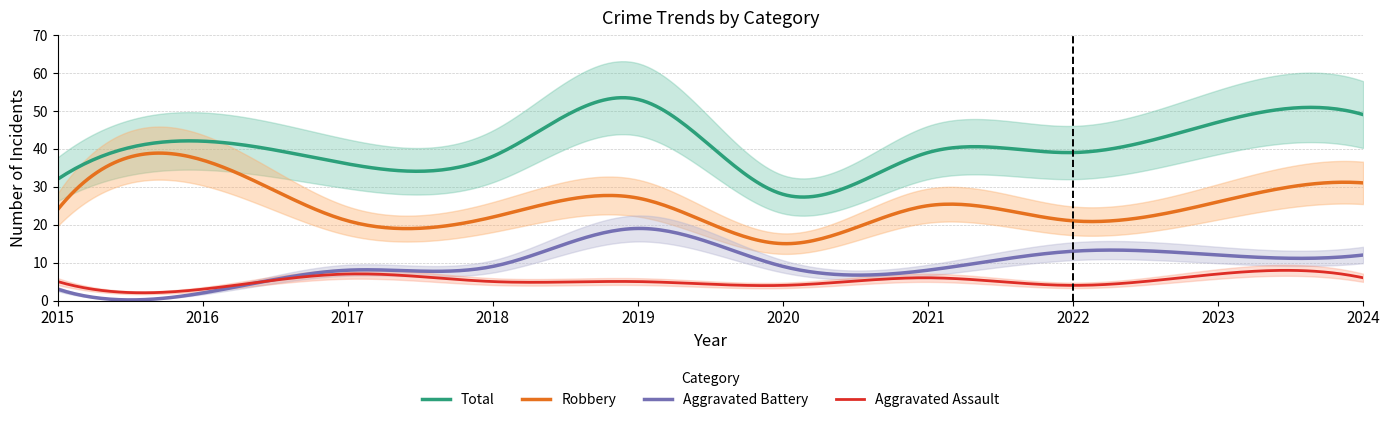

Does the chart display data point markers on the line(s)?

No